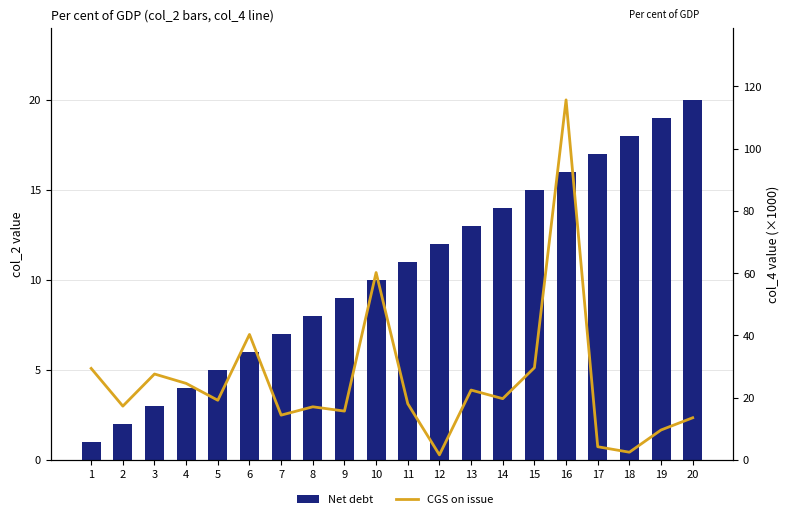

The Net debt series shows 13.0 at 13. True or false?

True